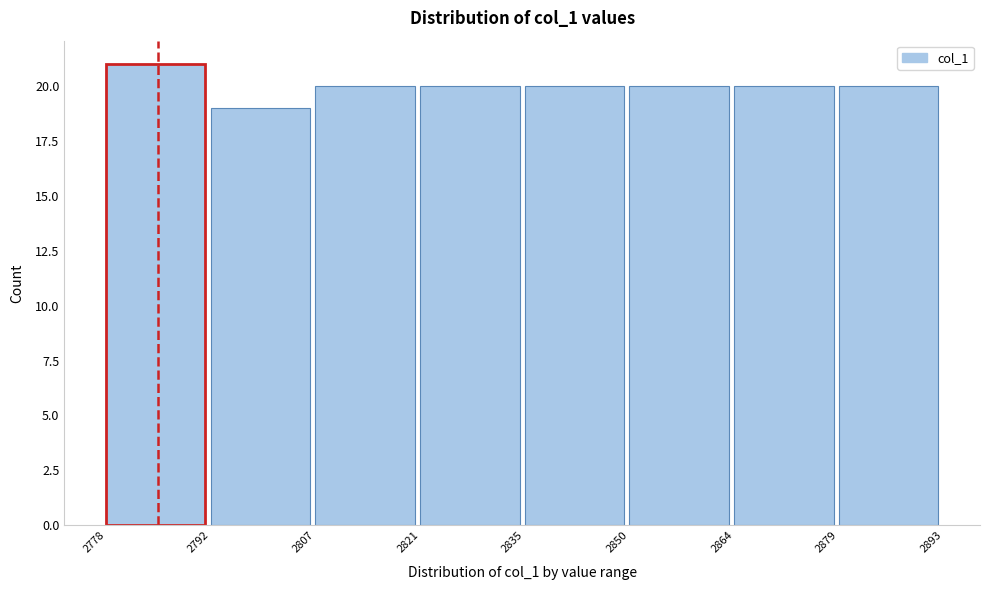

Which range on the x-axis has the tallest bar?

2778 to 2792